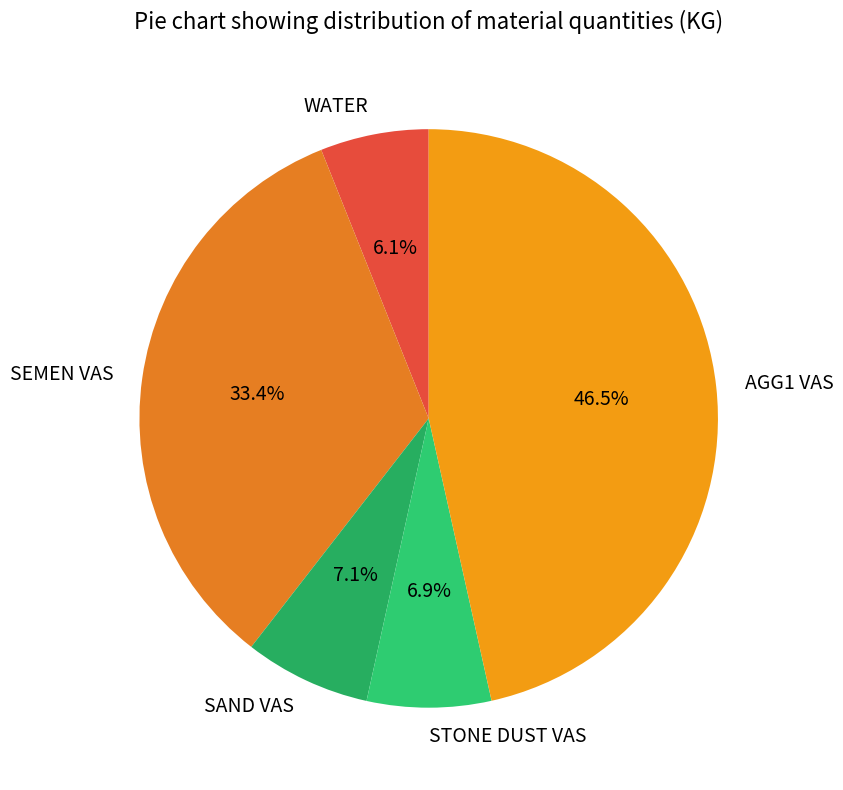

What is the ratio of the value at WATER to the value at SEMEN VAS?

0.2